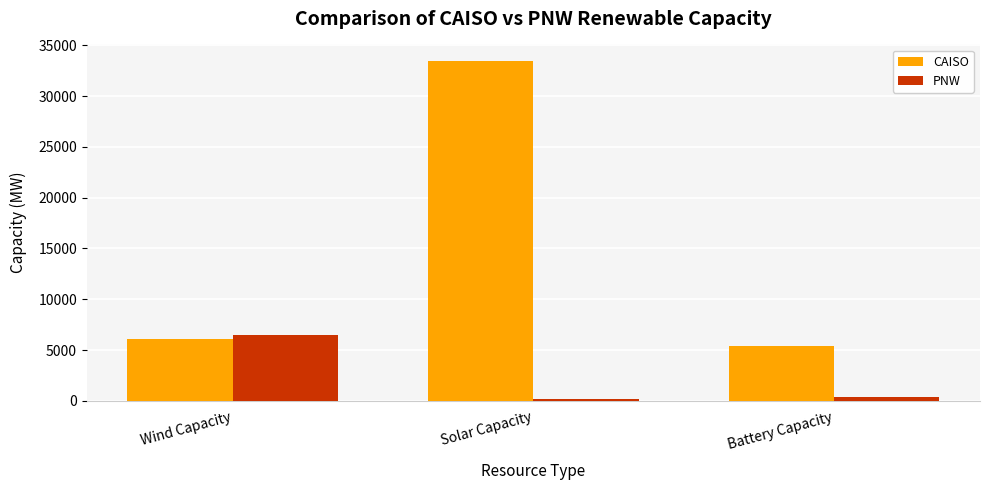

What are all the series names shown in the legend?

CAISO, PNW